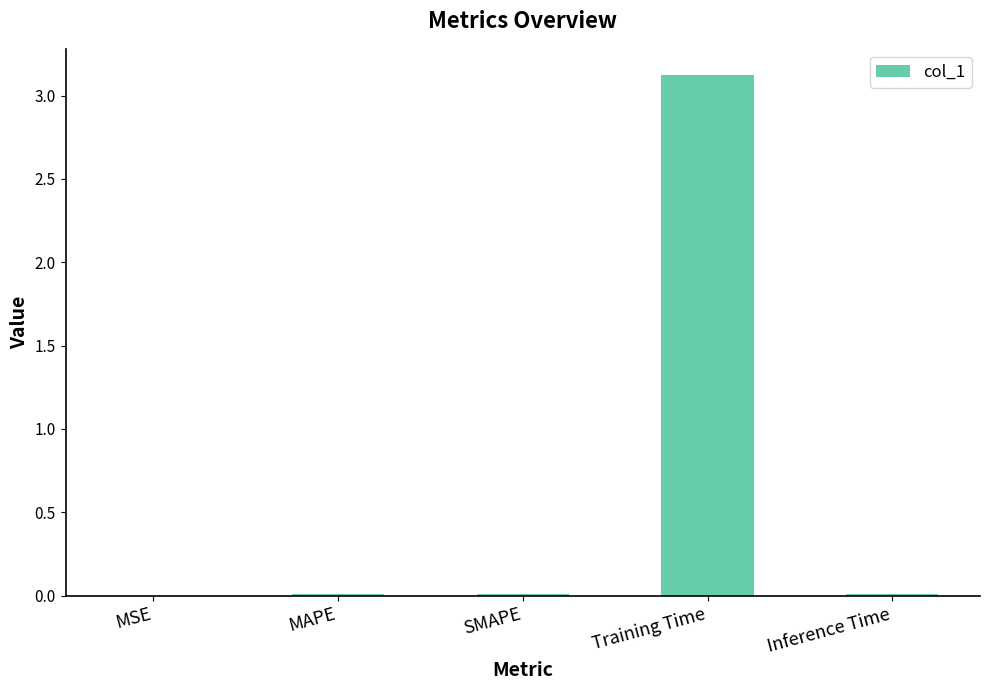

Is it true that the value at SMAPE is 0.0?

True